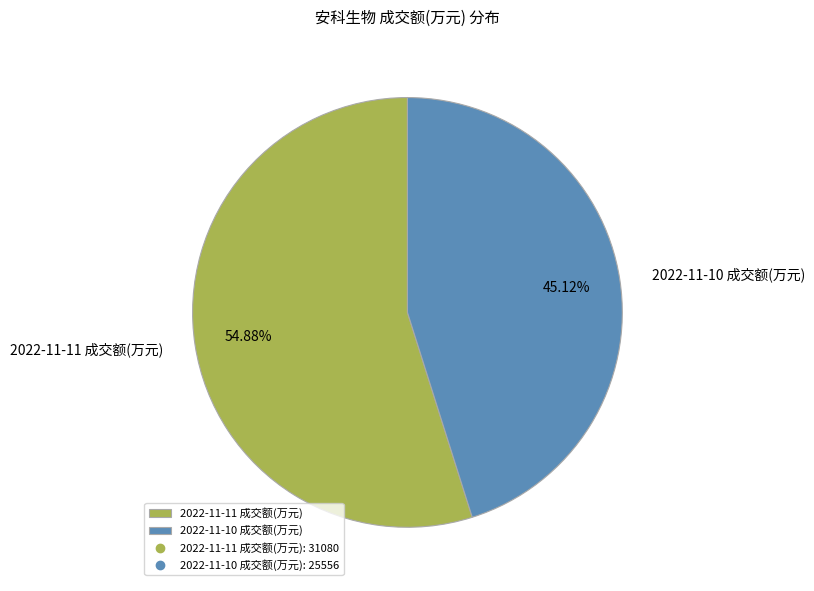

The 2022-11-11 成交额(万元) slice represents 46% of the pie. True or false?

False